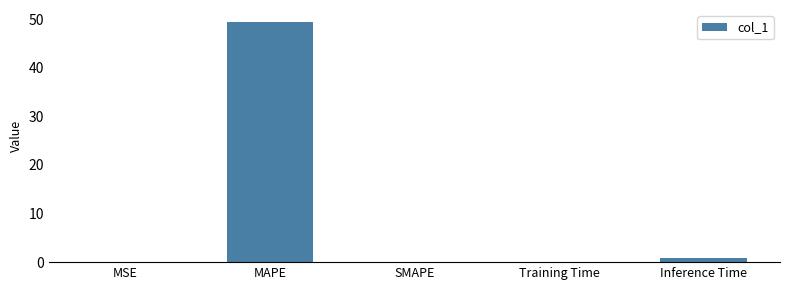

What is the greatest value displayed?

49.4